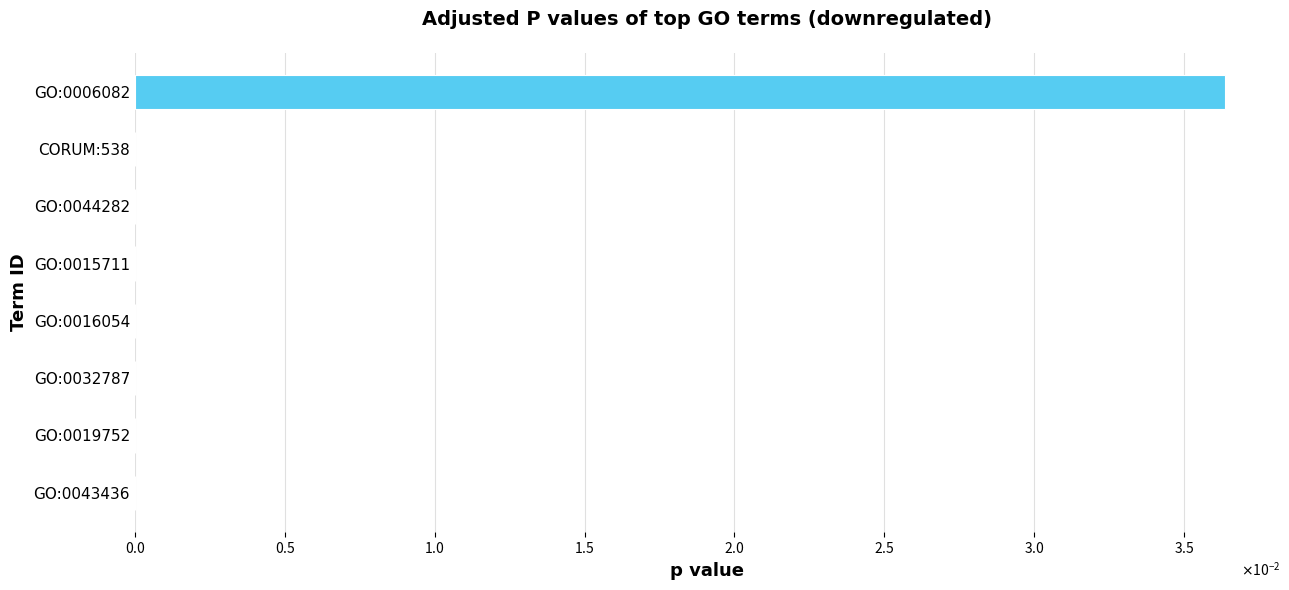

Are the bars horizontal?

Yes